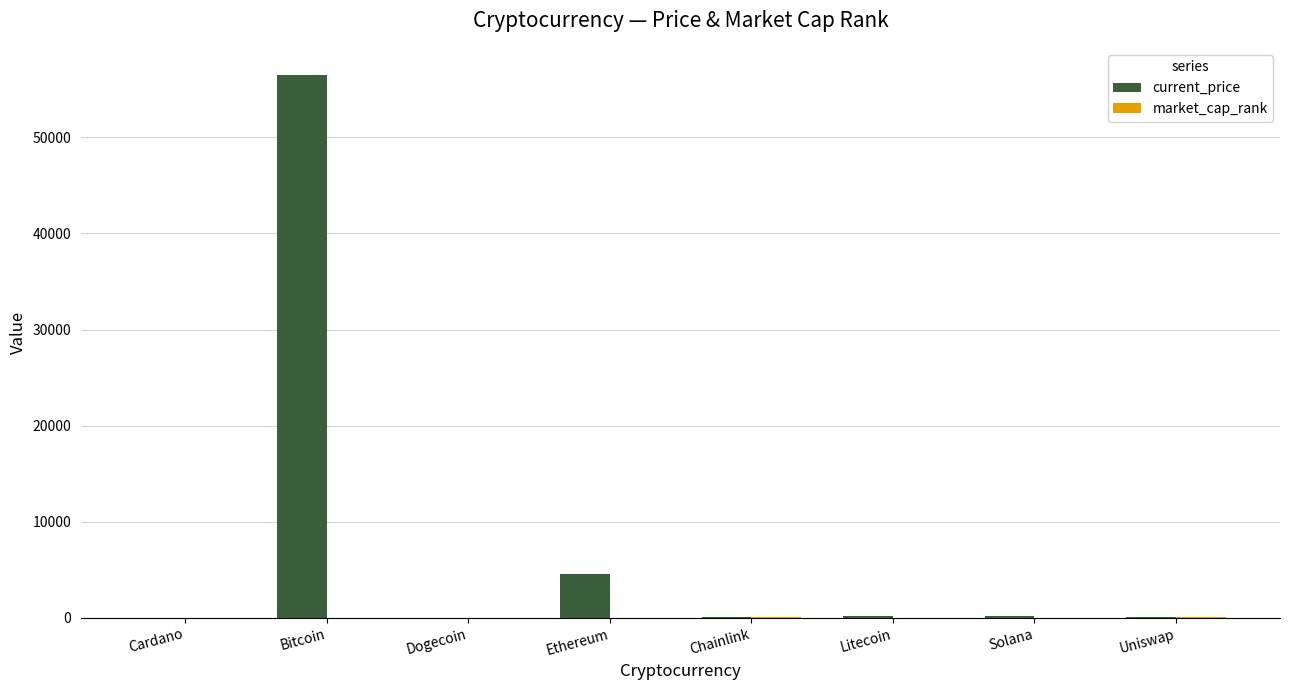

Which series has the largest total across all categories?

current_price